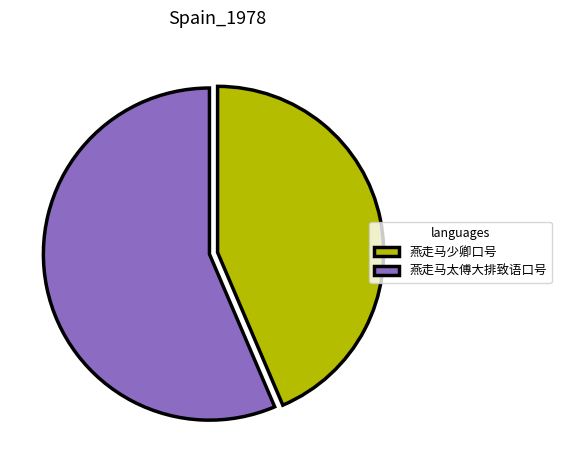

Which slice represents more than half of the pie?

燕走马太傅大排致语口号